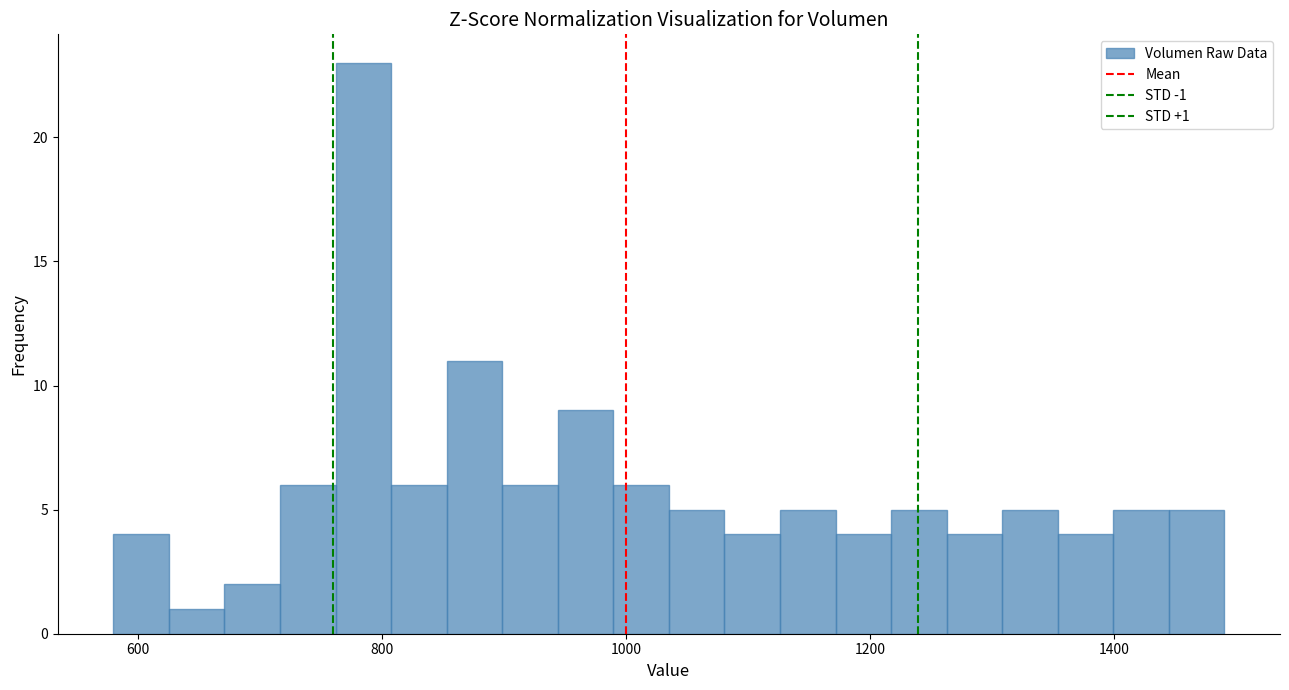

Read against the x-axis, roughly where is the centre of the tallest bar?

780